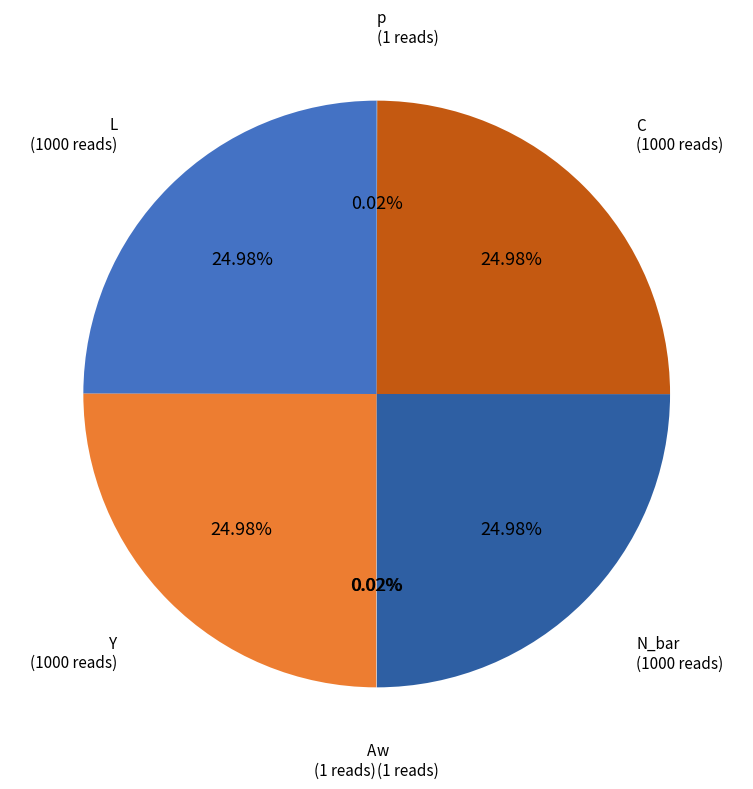

What is the ratio of the value at L to the value at N_bar?

1.0